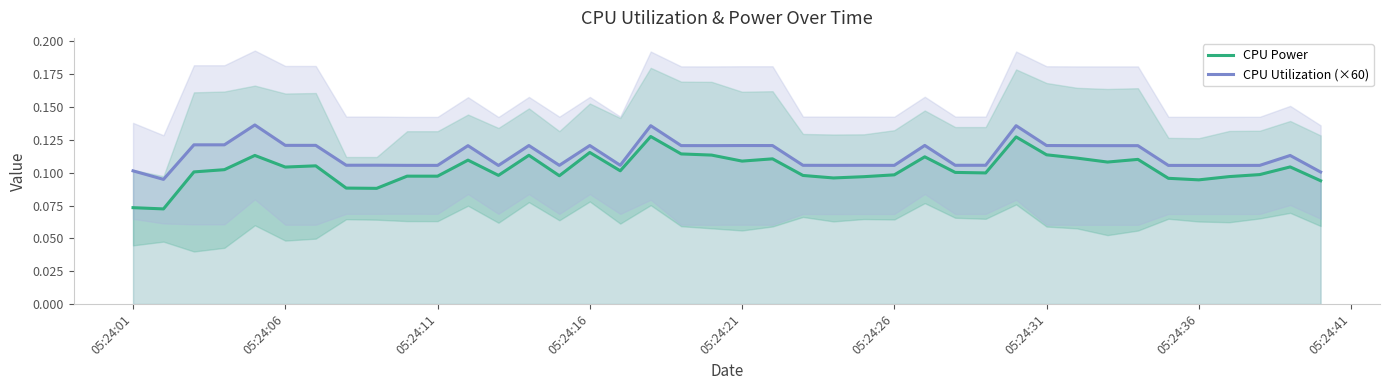

True or false: CPU Power and CPU Utilization (×60) cross at least once.

False